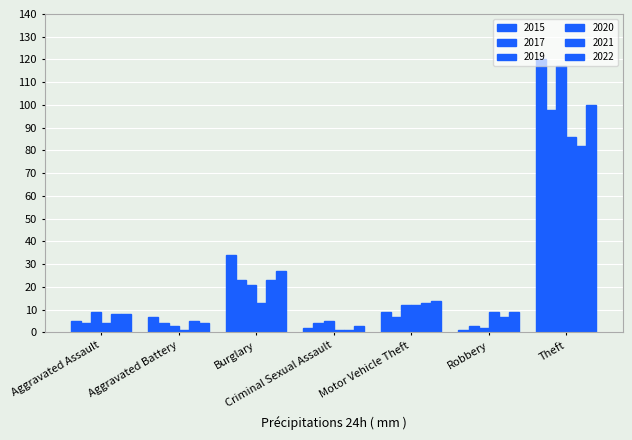

What is the label of the 1st bar from the left?

Aggravated Assault